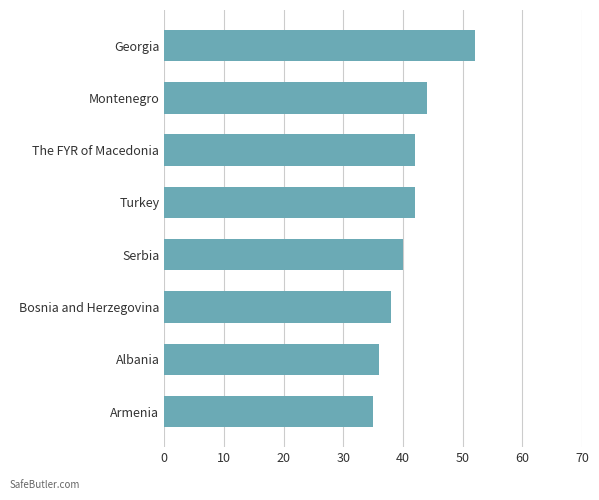

The chart shows a value of 24 at Turkey. True or false?

False